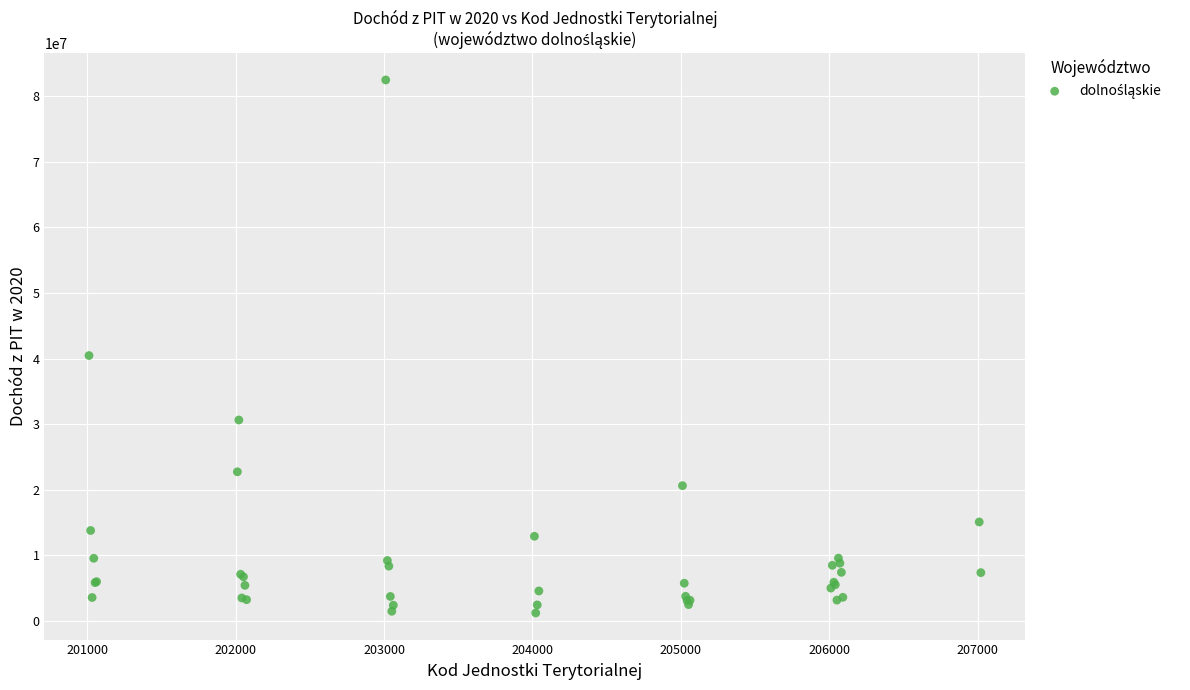

What Y value in the scatter plot is closest to 41843660?

40456699